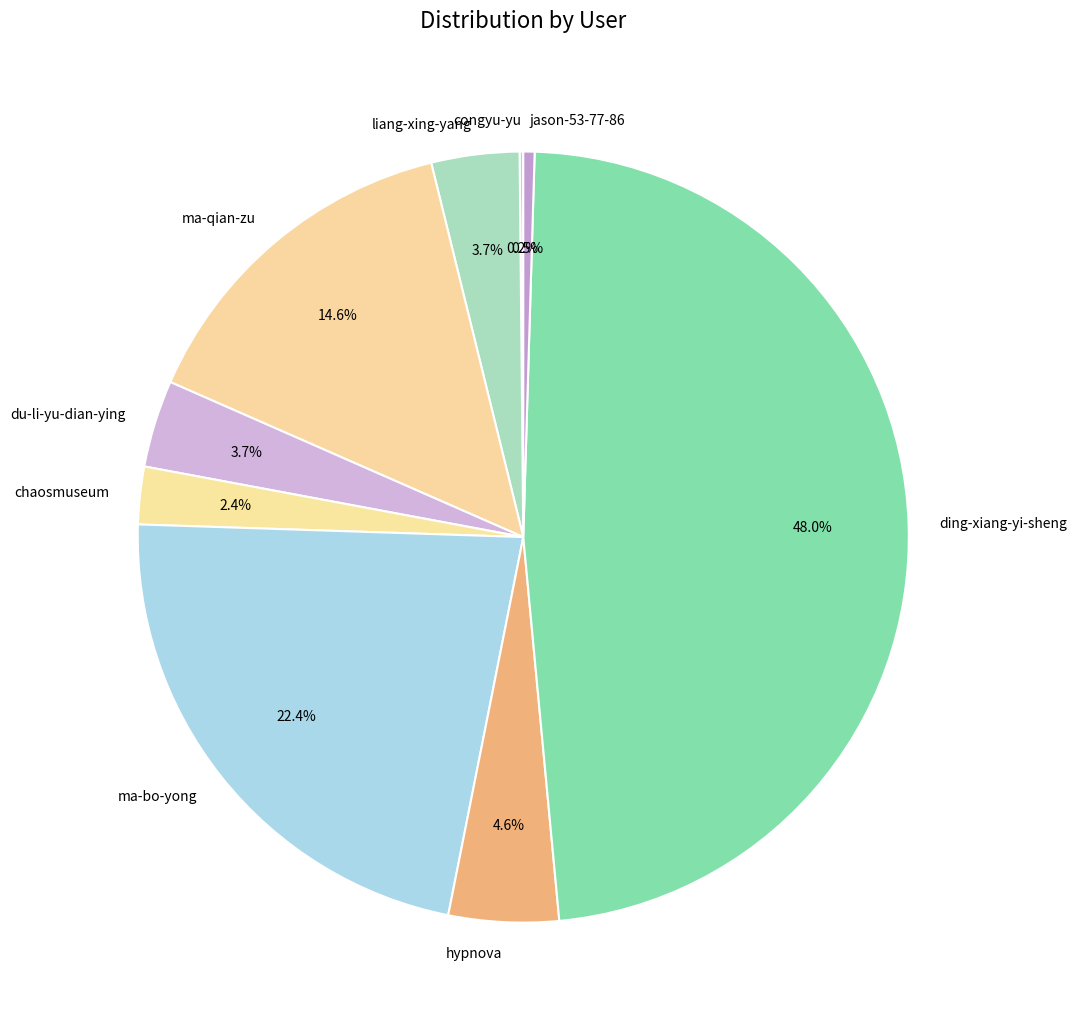

What is the total percentage of jason-53-77-86 and chaosmuseum?

2.9%